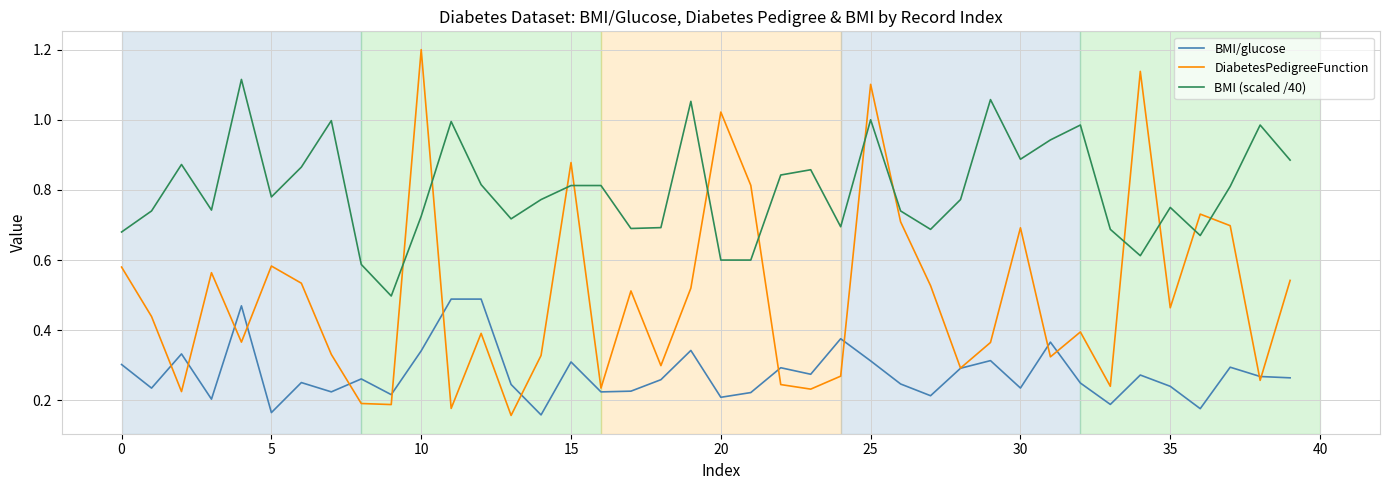

How many lines are shown in the chart?

3